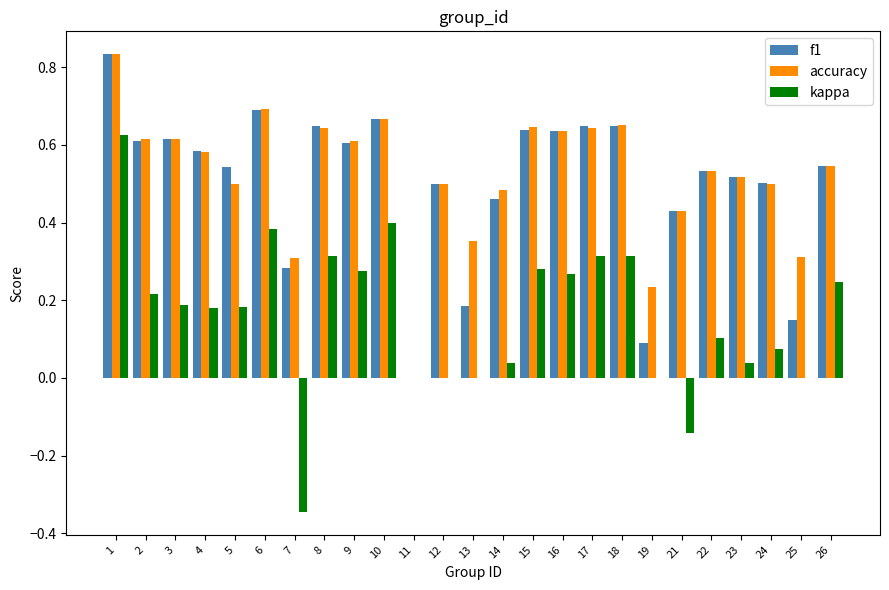

The kappa series shows 0.2 at 10. True or false?

False